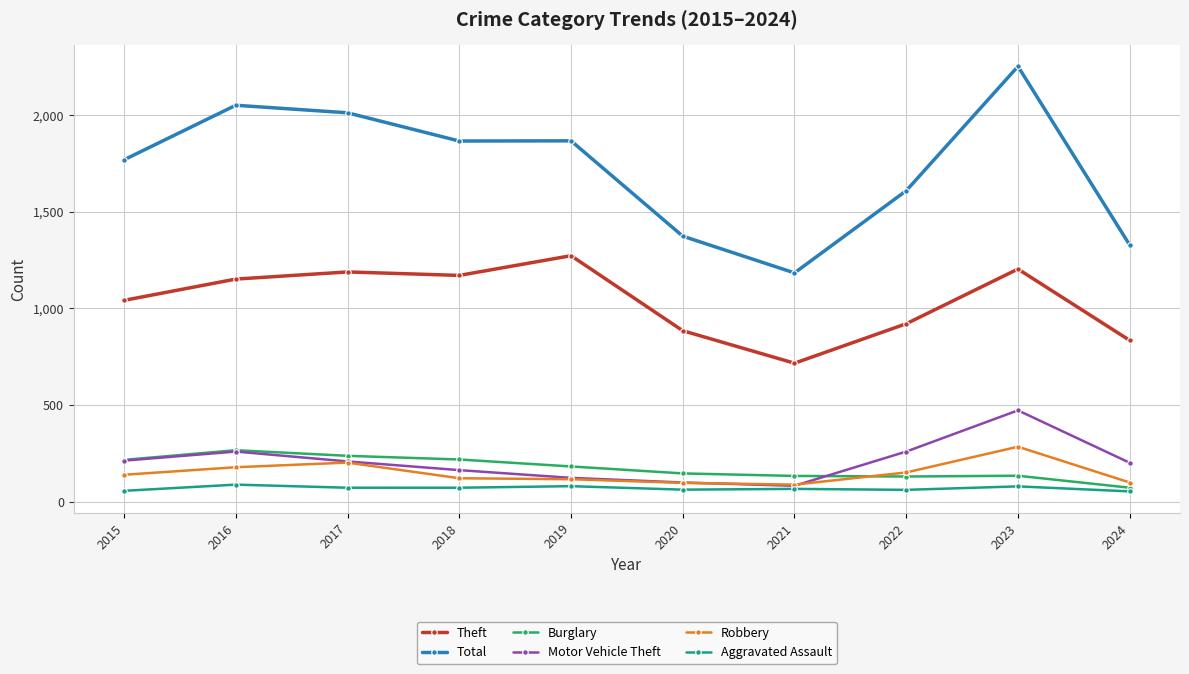

What is the value of the Aggravated Assault point at the 7th from the left?

66